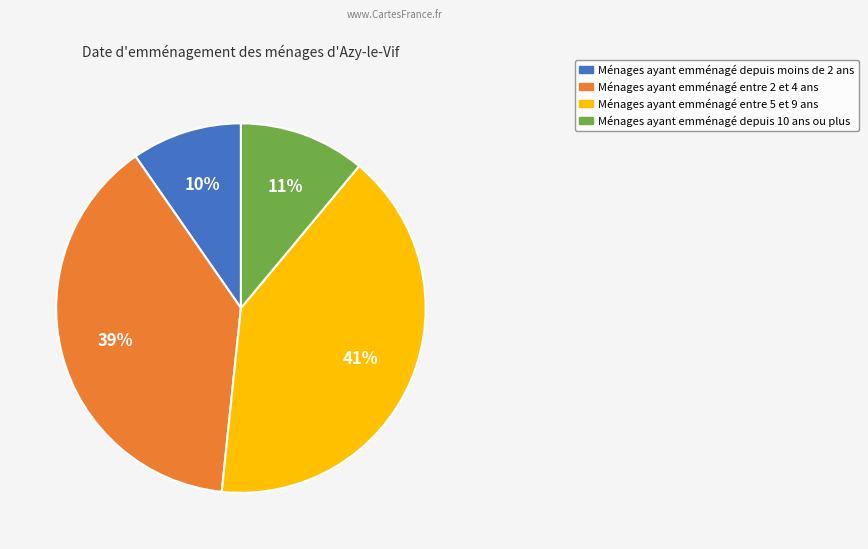

To the nearest percent, what is the average slice percentage?

25%